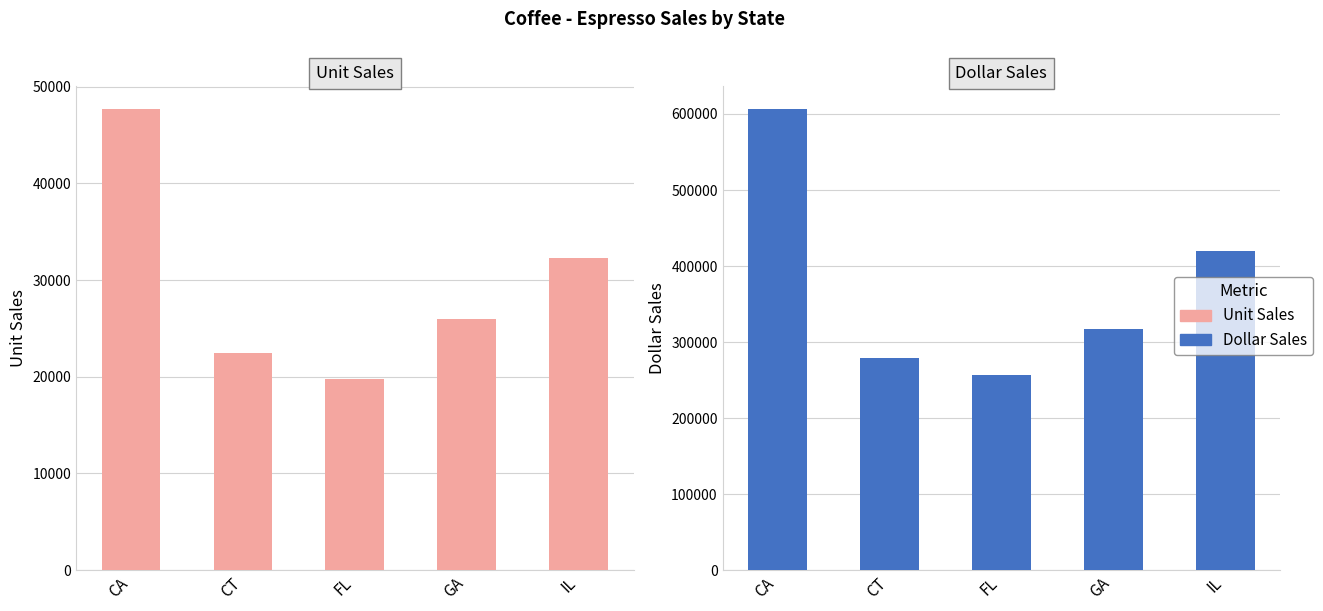

Which label corresponds to the largest value in the chart?

CA